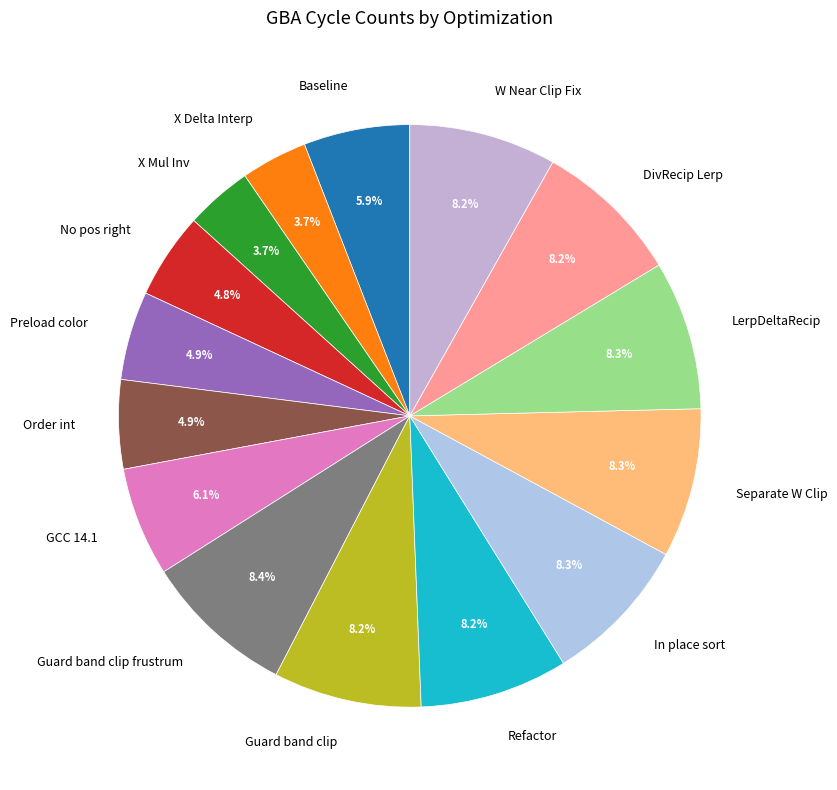

Is the sum of Refactor and DivRecip Lerp greater than half?

No